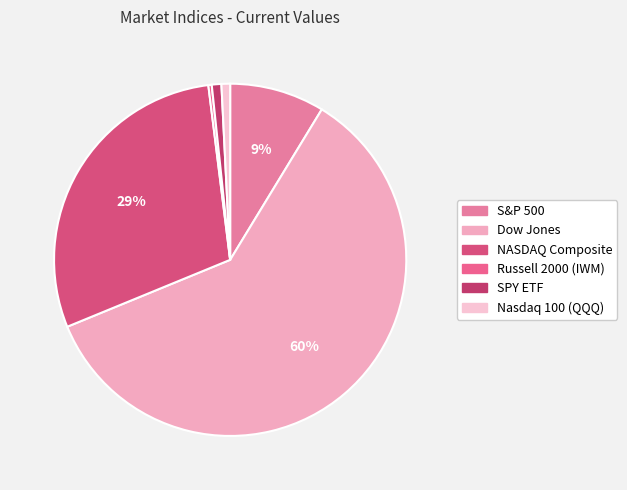

Rank the categories by value from lowest to highest.

Russell 2000 (IWM), Nasdaq 100 (QQQ), SPY ETF, S&P 500, NASDAQ Composite, Dow Jones